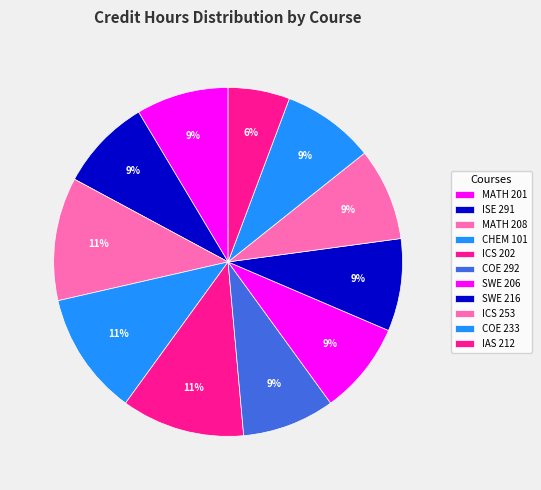

Is ICS 202 the majority of the pie?

No